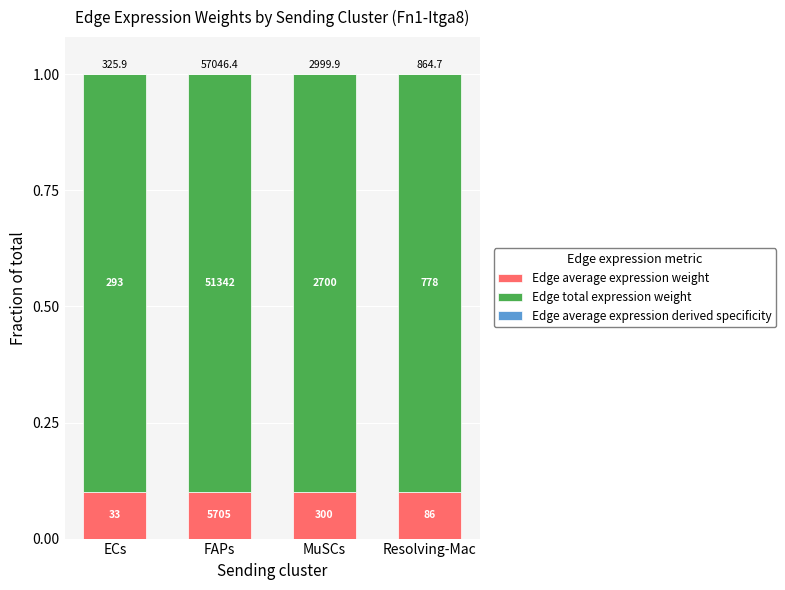

What is the total value across all series at MuSCs?

1.0